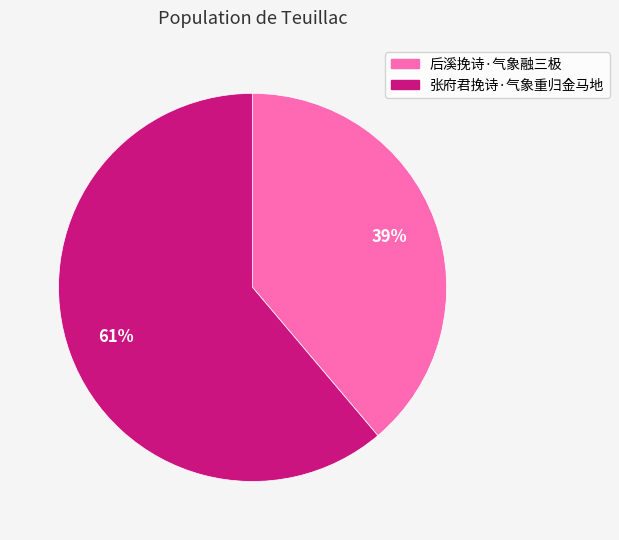

What percentage is the 张府君挽诗·气象重归金马地 slice, to the nearest percent?

61%